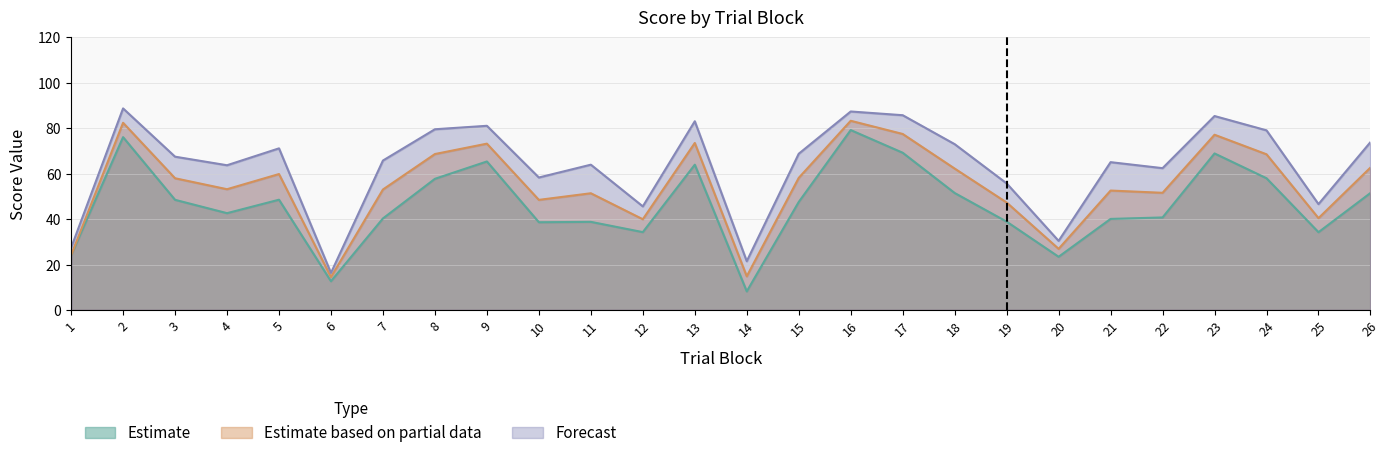

Reading left to right, list all the values displayed in this chart.

conceptual: 24.1	76.1	48.5	42.6	48.6	12.7	40.3	57.8	65.4	38.6	38.8	34.3	64.0	8.2	47.6	79.2	69.2	51.5	38.9	23.4	40.1	40.8	68.9	58.0	34.3	51.5
perceptual: 24.1	82.4	58.0	53.2	59.9	14.5	53.0	68.7	73.2	48.5	51.4	40.0	73.5	14.9	58.2	83.3	77.5	62.3	47.3	26.9	52.6	51.6	77.1	68.5	40.5	62.7
typicality: 27.4	88.7	67.5	63.7	71.2	16.4	65.8	79.5	81.1	58.3	64.0	45.6	83.1	21.5	68.8	87.4	85.7	73.0	55.7	30.4	65.1	62.4	85.4	79.1	46.6	73.9